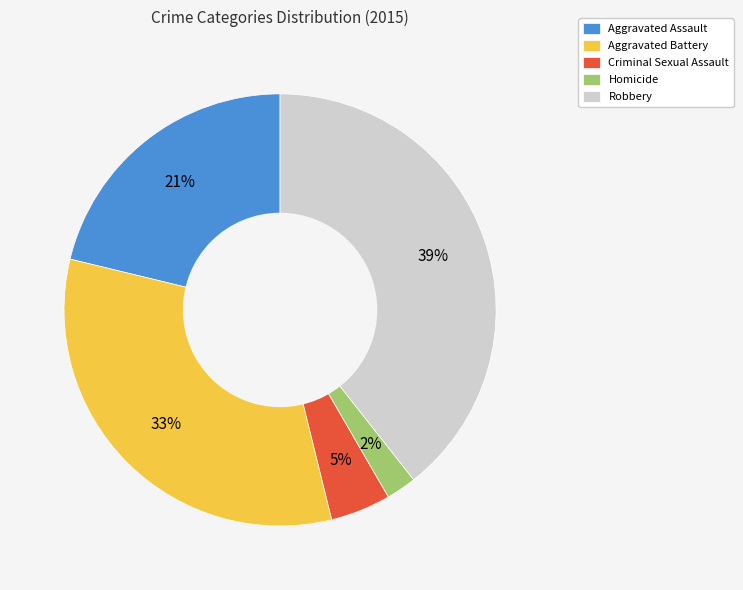

To the nearest percent, what percentage of the pie is Aggravated Assault?

21%